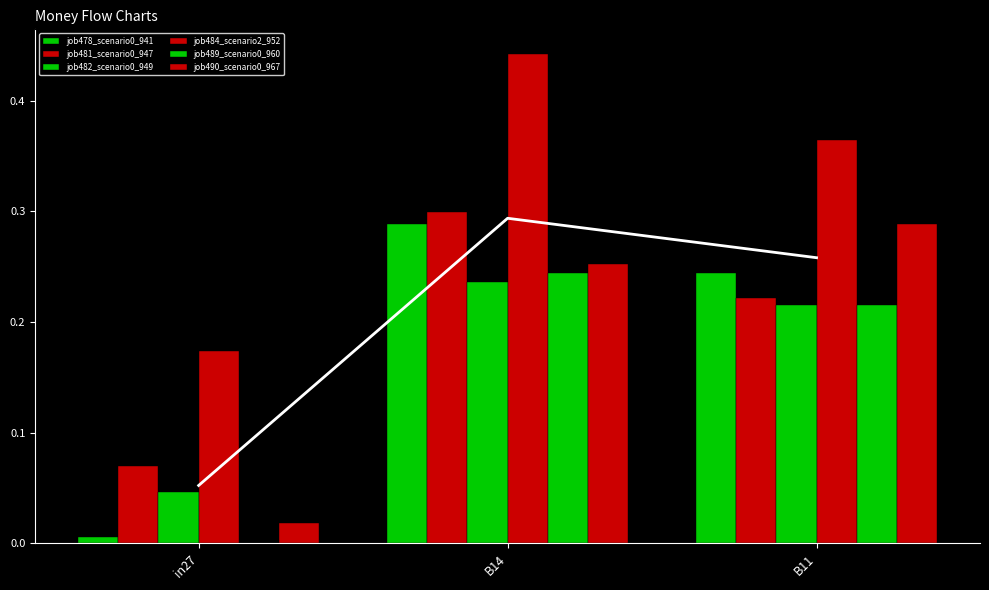

What is the difference between the maximum and minimum values in the job482_scenario0_949 series?

0.2